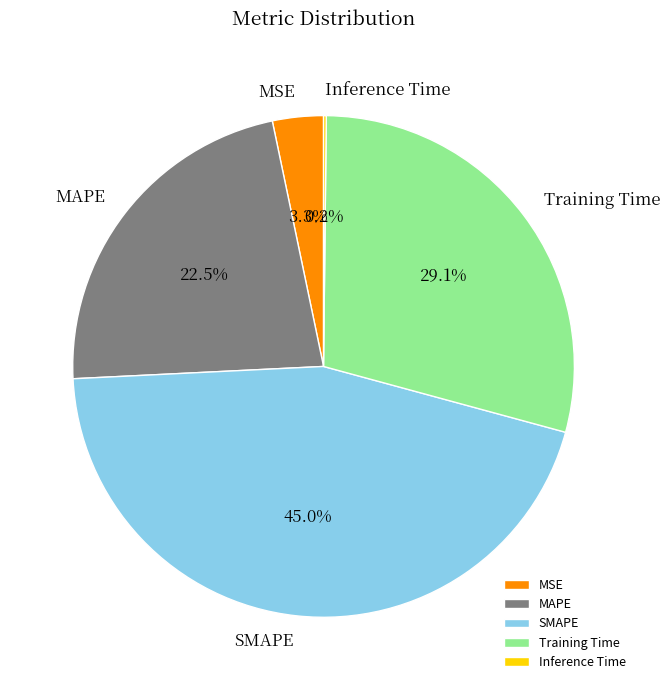

To the nearest percent, what is the average slice percentage?

20%